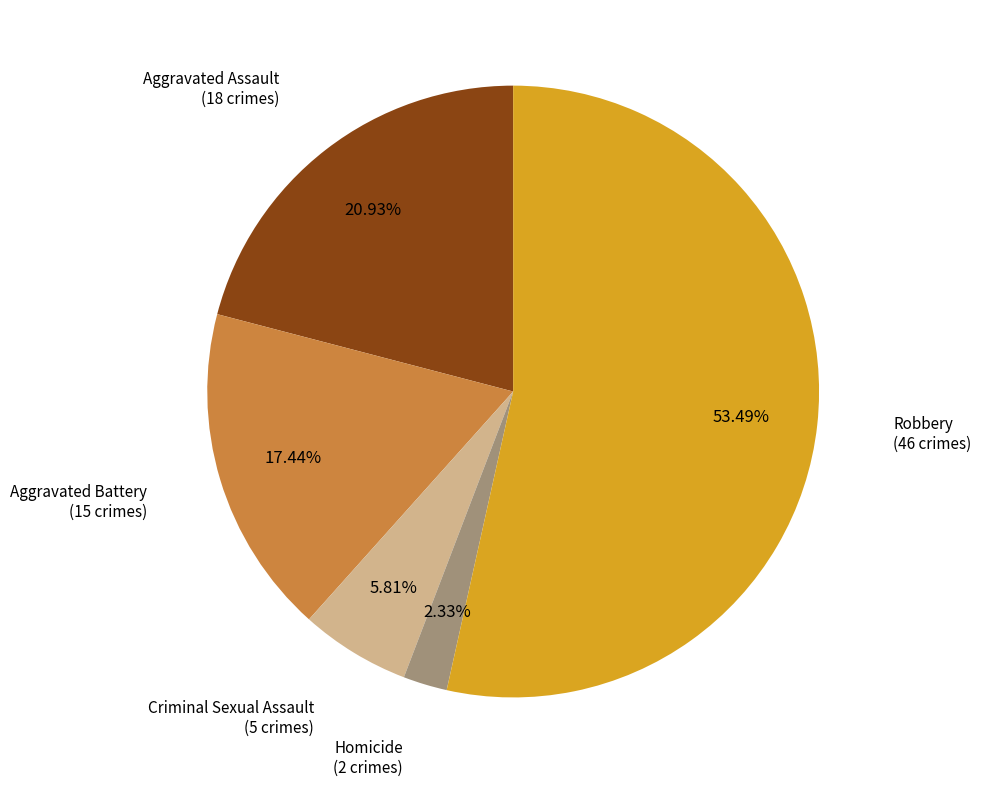

To the nearest percent, what percentage of the pie is Homicide?

2%